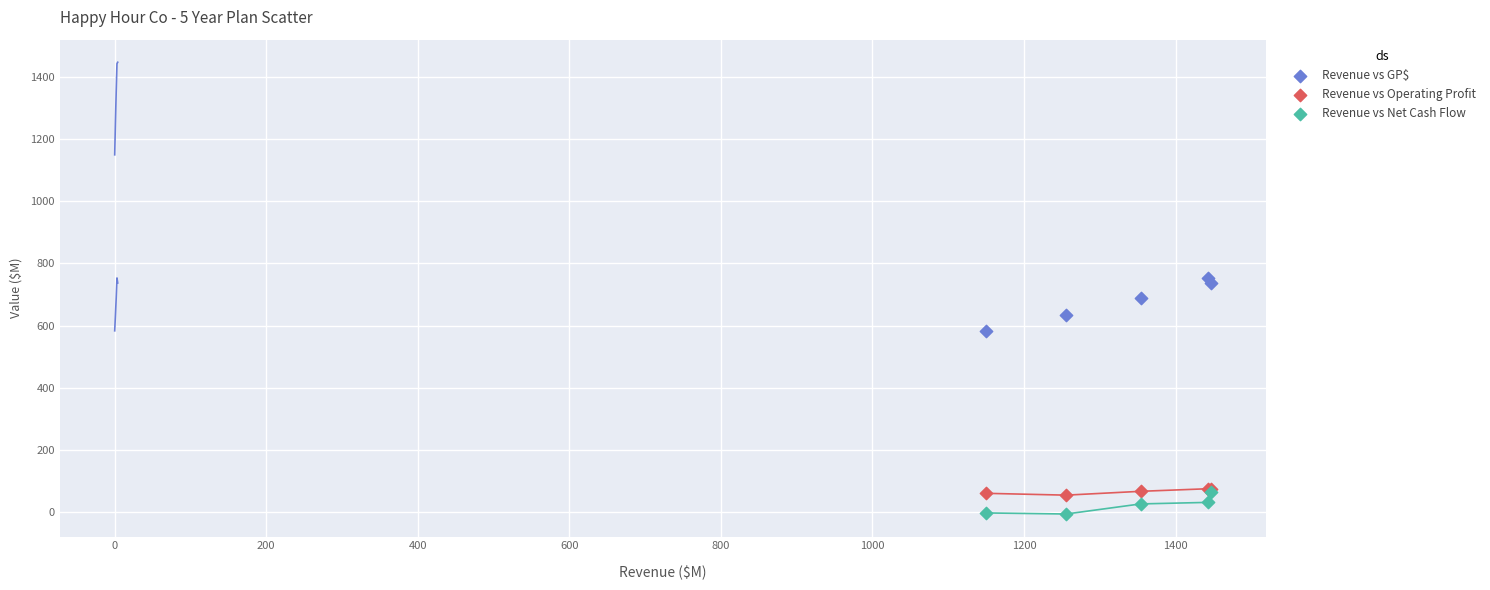

Across all series, what Y value is closest to 373?

583.0